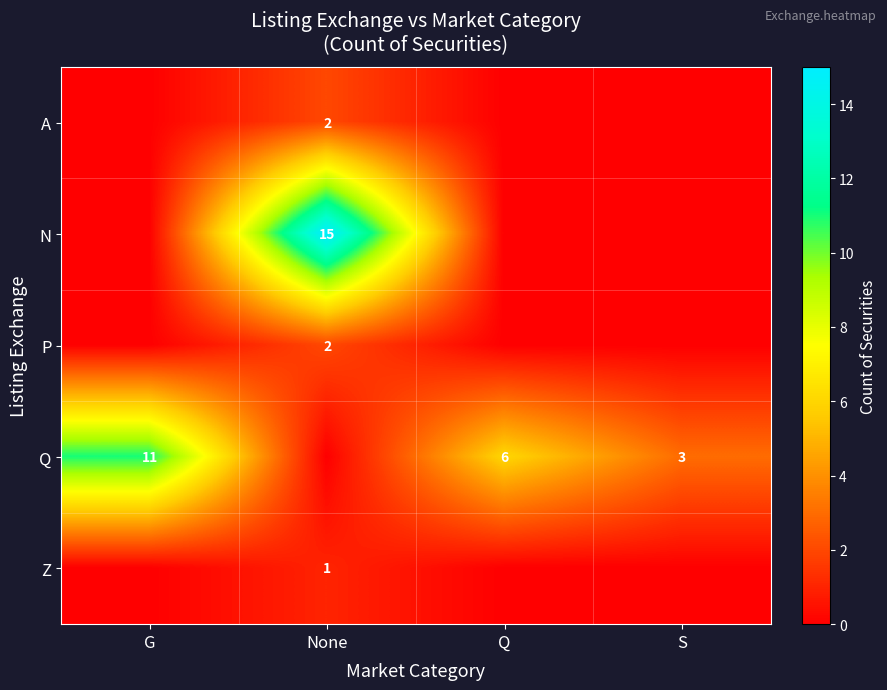

Is it true that Q equals 17 at G?

False